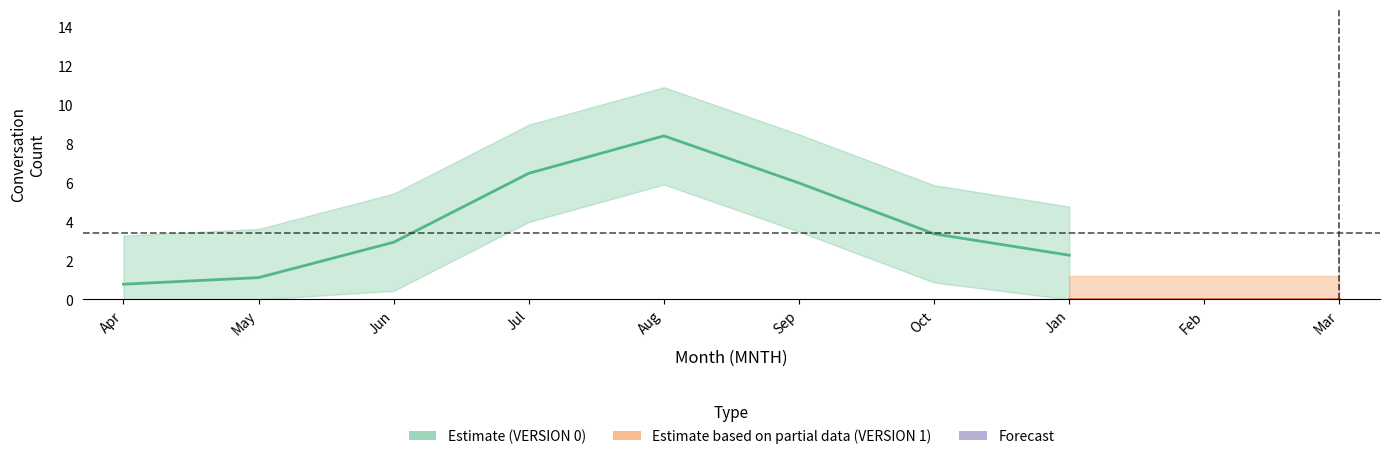

The test_count series shows 1 at 9. True or false?

False